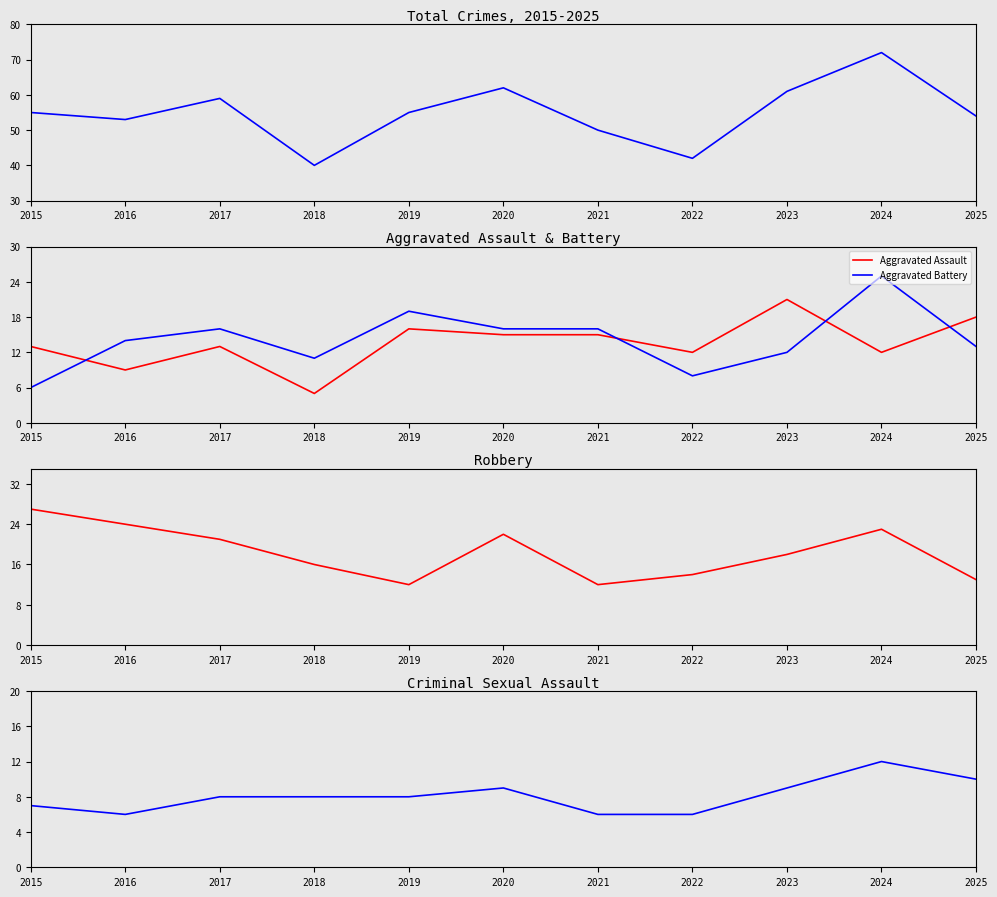

How many intersections are there between Robbery and Aggravated Battery?

5